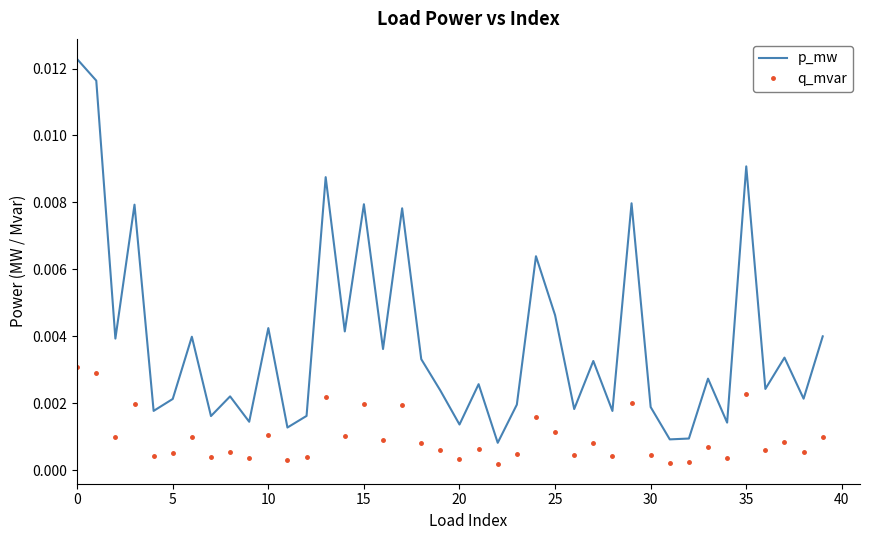

True or false: q_mvar and p_mw cross at least once.

False